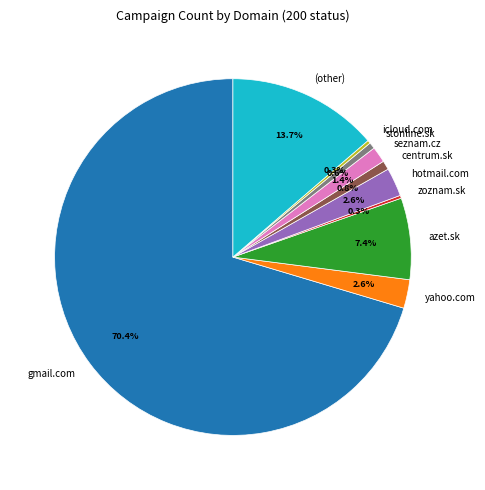

Is it true that seznam.cz is 1% of the pie?

True